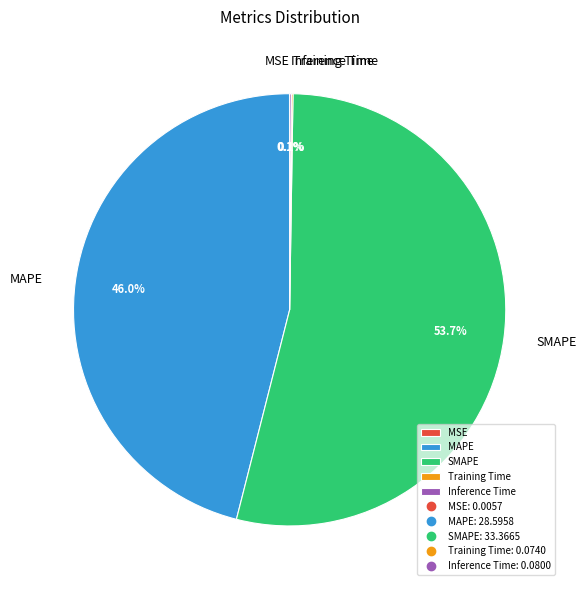

Which category has the biggest portion of the pie?

SMAPE